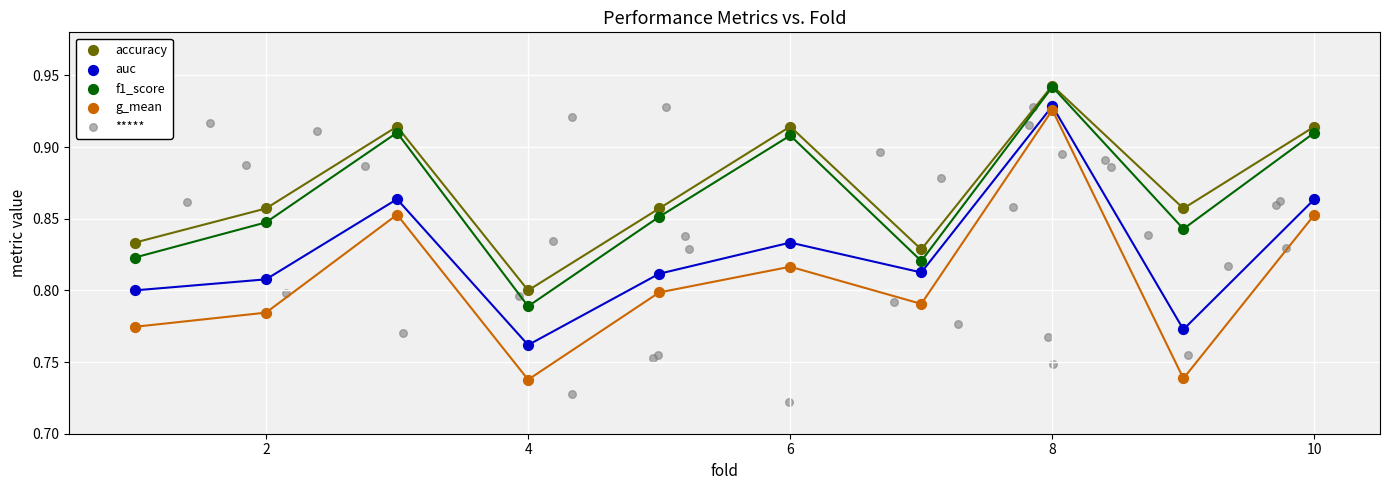

Which series contains the lowest Y value?

*****